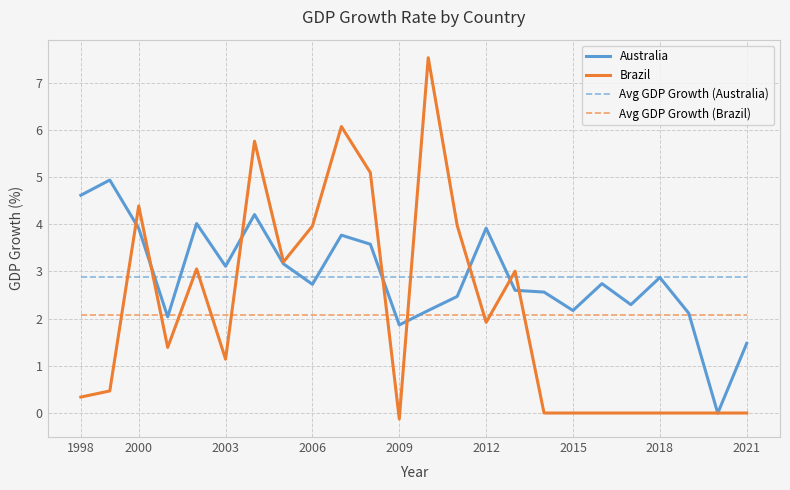

What is the greatest value displayed?

7.5